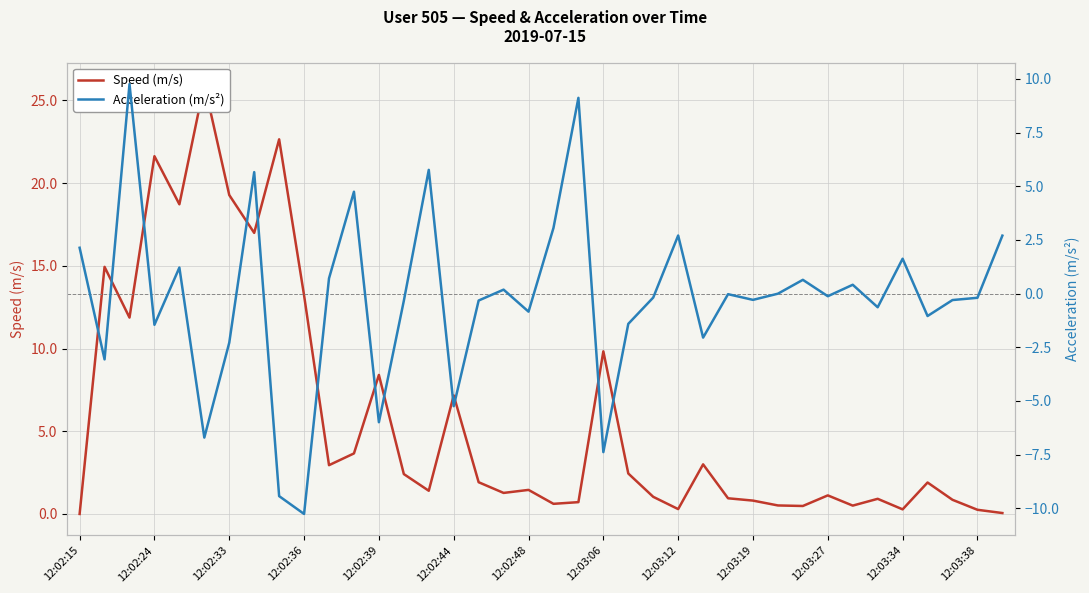

What is the difference between the highest and lowest values at 20?

8.4